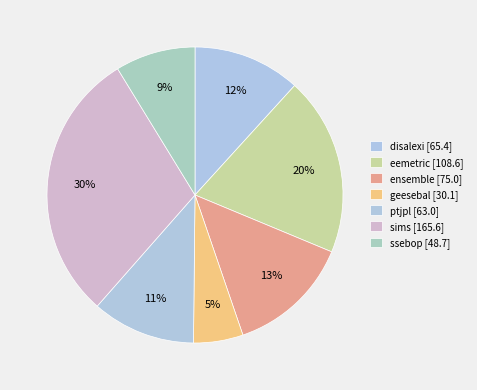

To the nearest percent, what is the difference between the ssebop and geesebal slice percentages?

3%